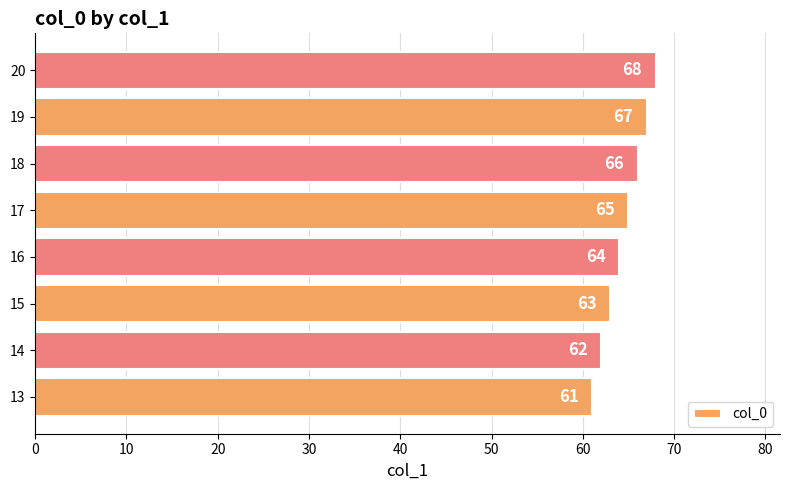

Rank the categories by value from lowest to highest.

13, 14, 15, 16, 17, 18, 19, 20